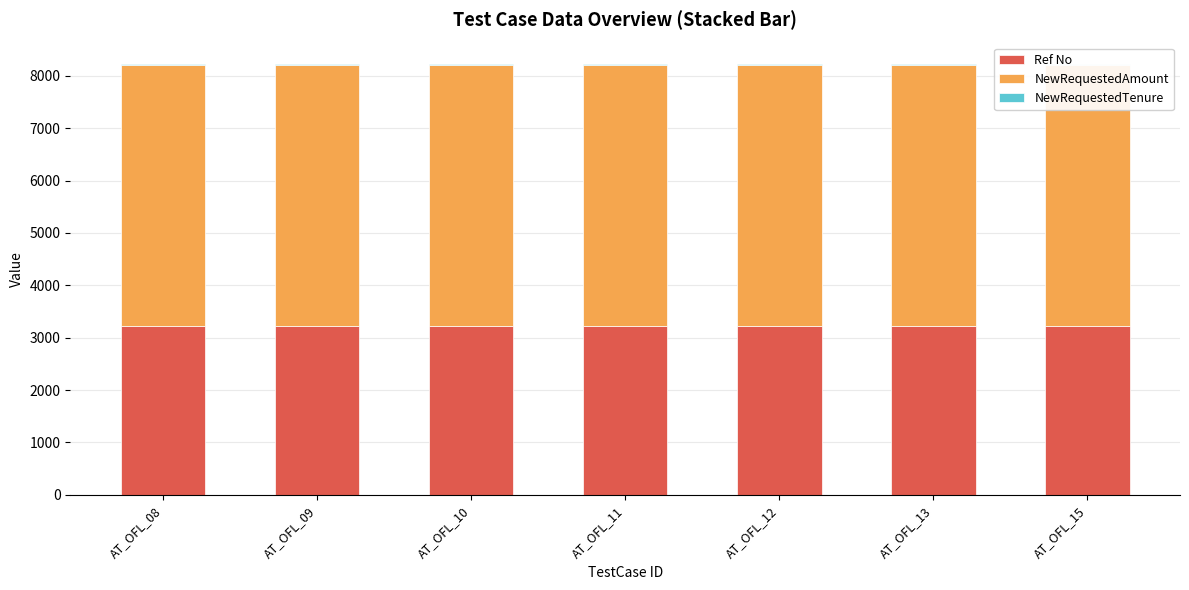

Reading left to right, what are all the values shown in this chart?

Ref No: 3214	3214	3214	3214	3214	3214	3214
NewRequestedAmount: 5000	5000	5000	5000	5000	5000	5000
NewRequestedTenure: 10	10	10	10	10	10	10